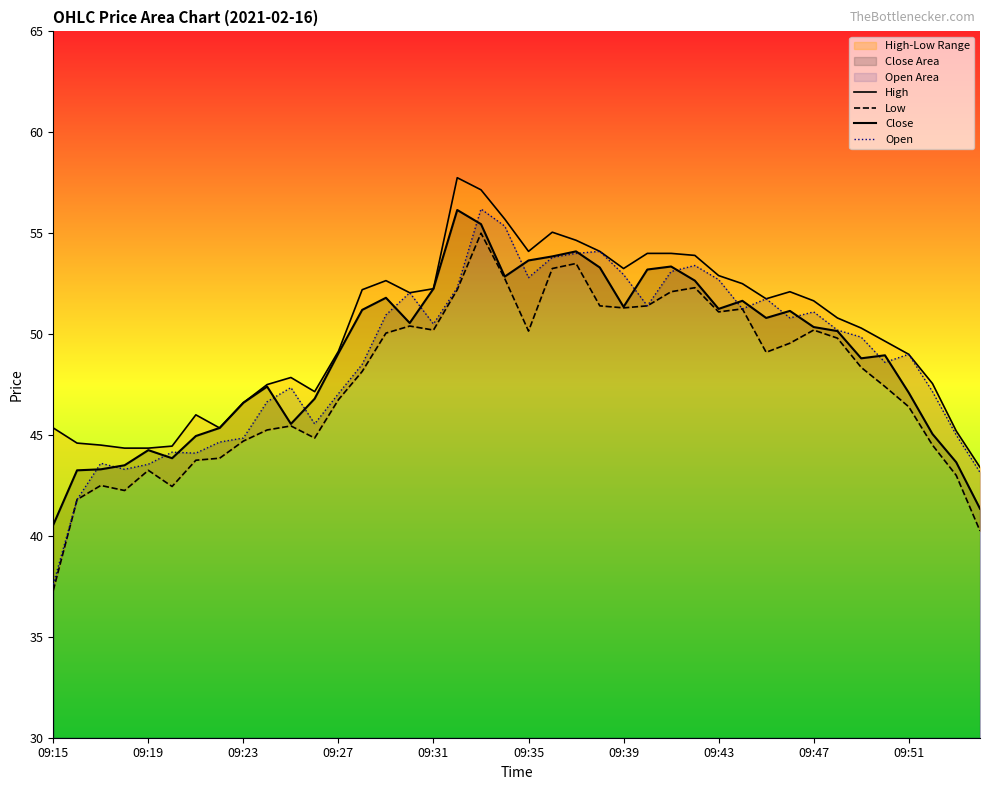

At which category is the sum across all series the highest?

18